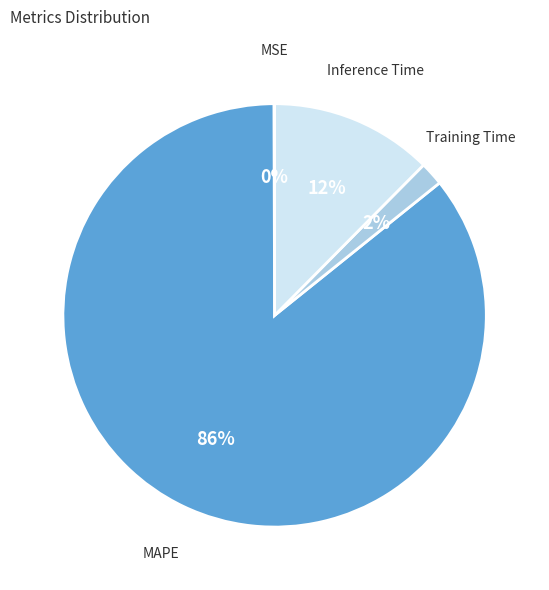

What percentage is the MAPE slice, to the nearest percent?

86%